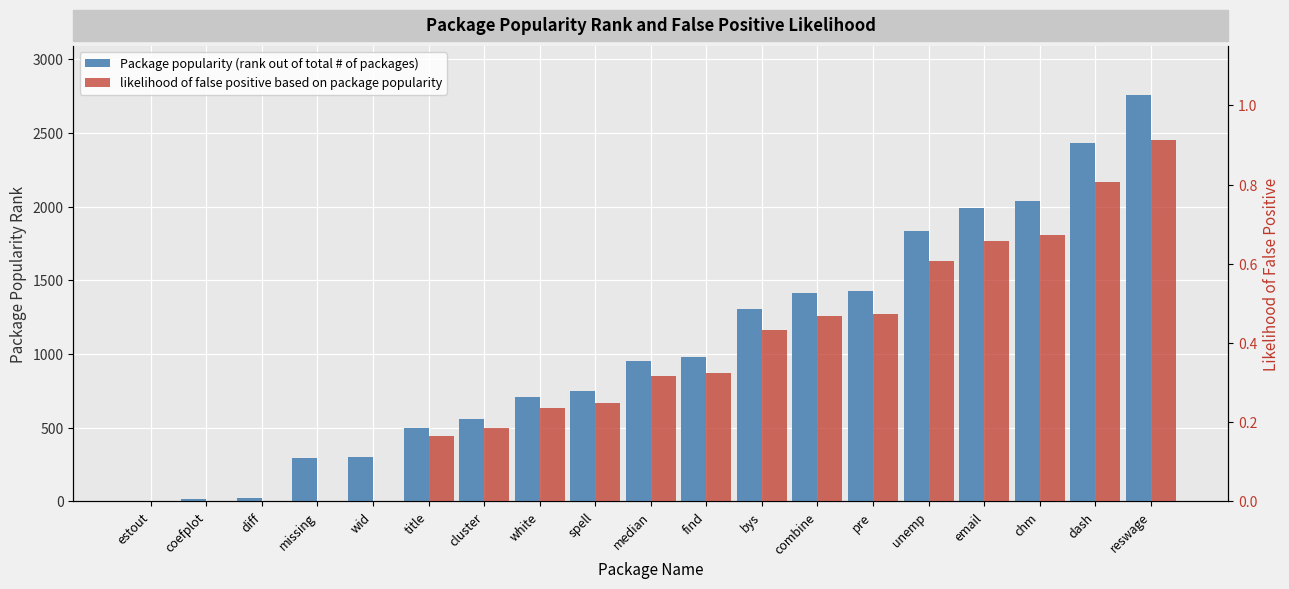

What position from the right is median?

10